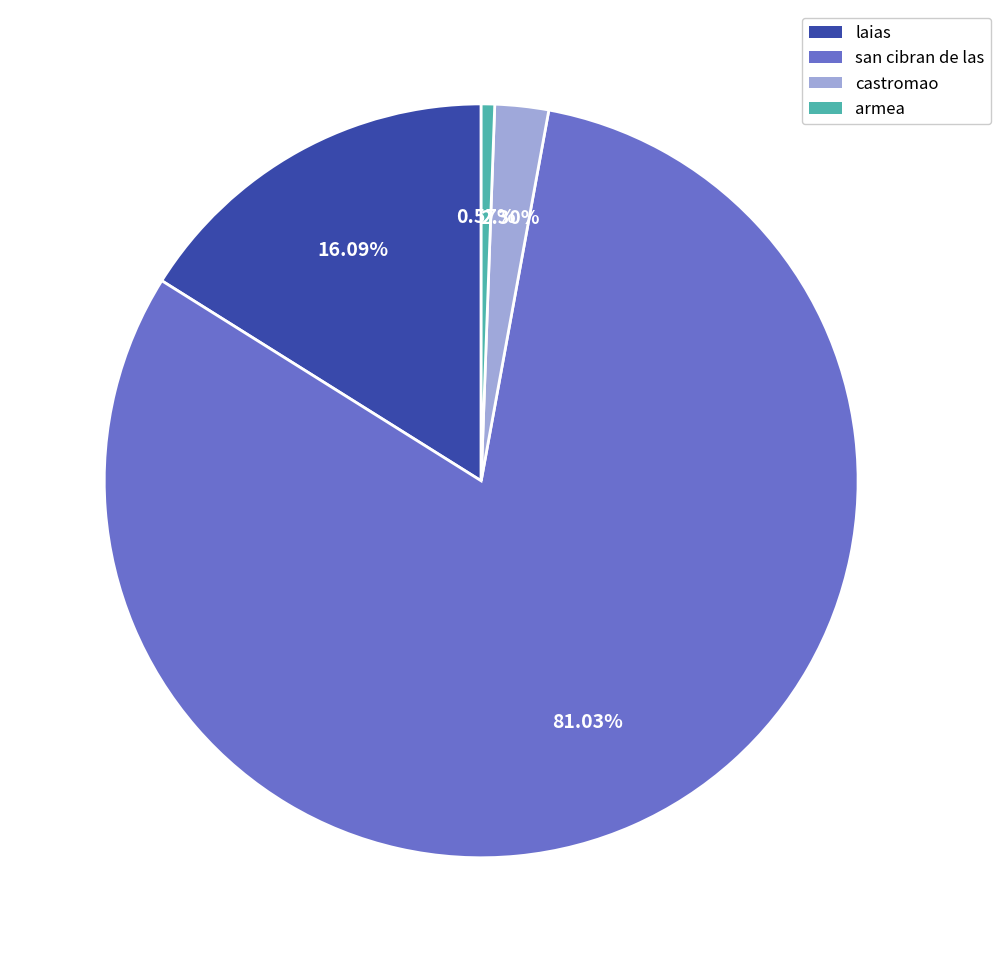

What percentage is NOT represented by castromao?

97.7%